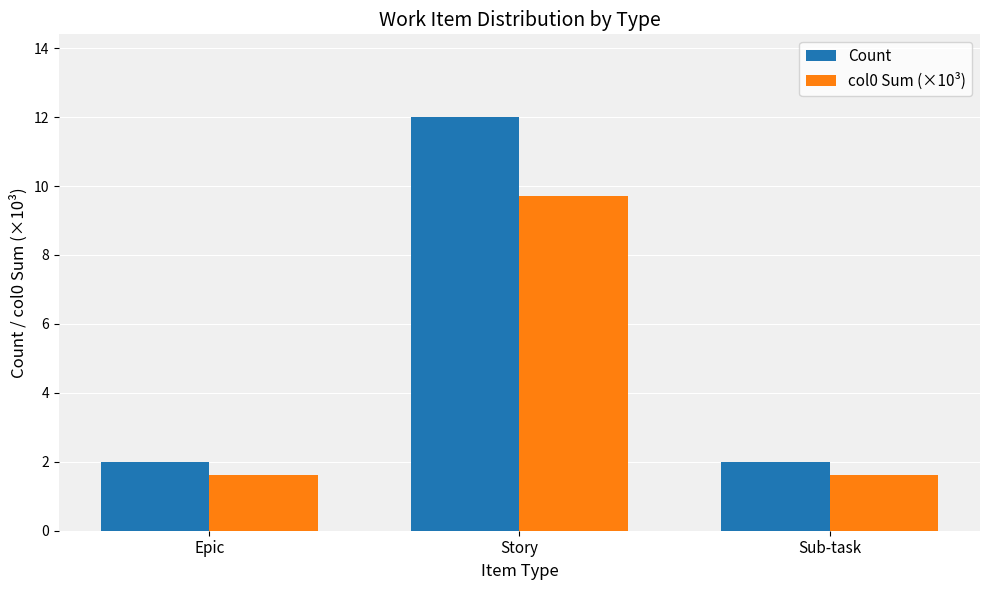

What is the smallest value displayed?

1.6